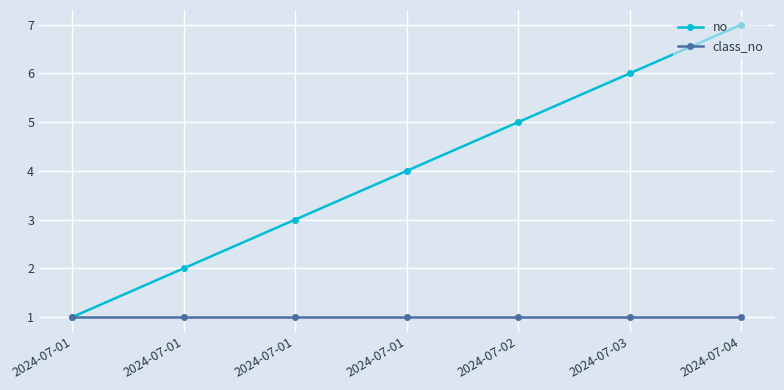

Read the class_no value at 2024-07-01.

1